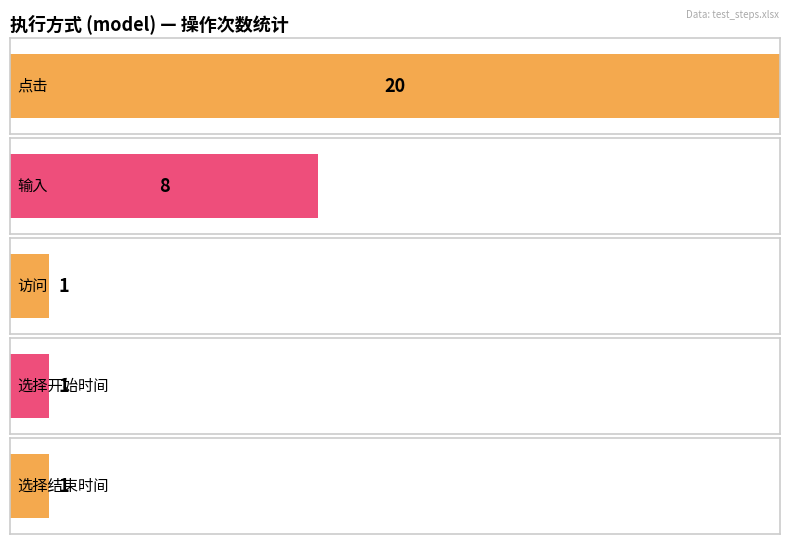

What is the value of the 4th bar from the left?

1